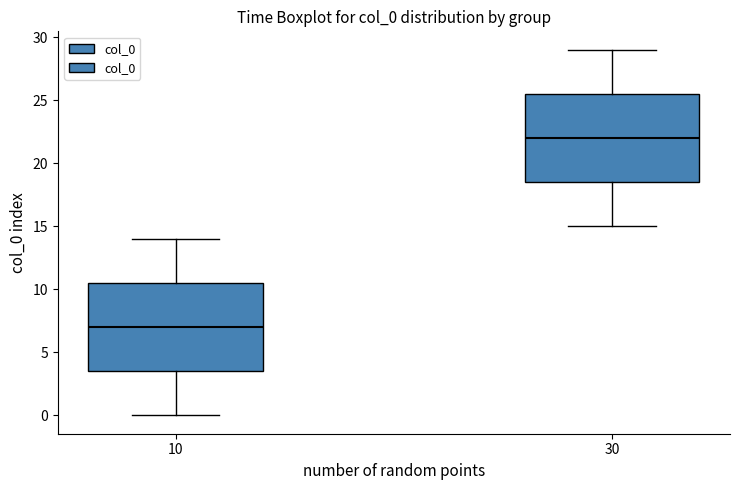

Which box has the lowest median line?

10